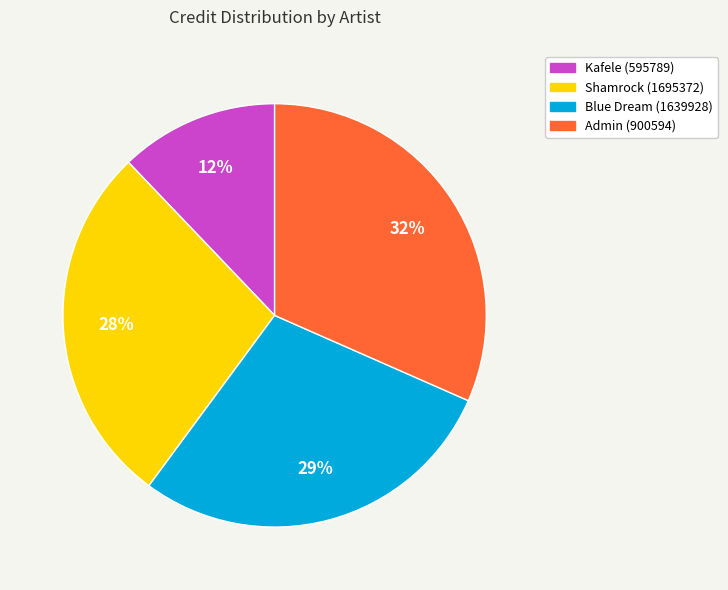

Combined, do Blue Dream (1639928) and Kafele (595789) account for over 50%?

No